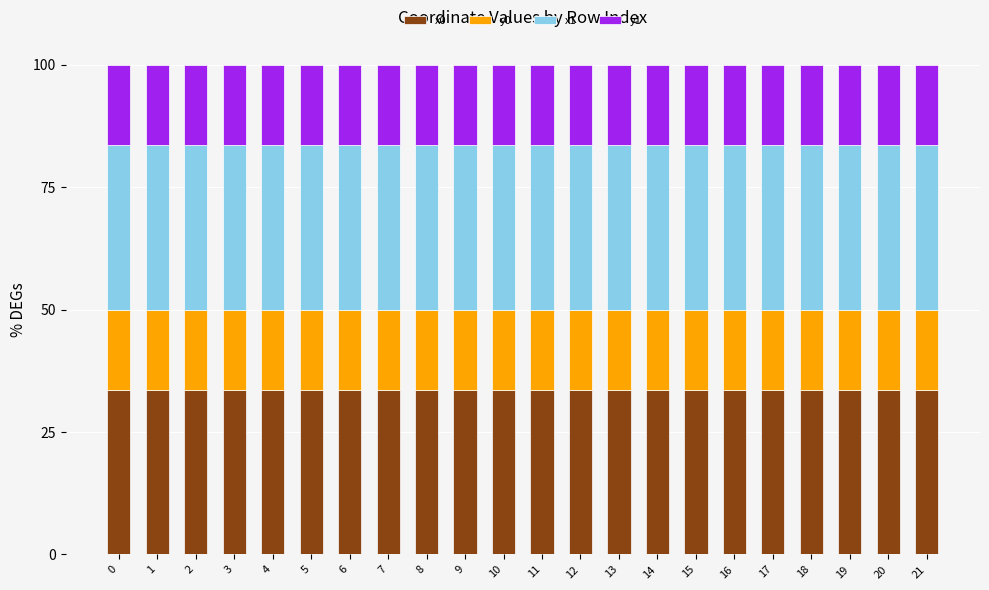

What is the total value across all series at 21?

100.0